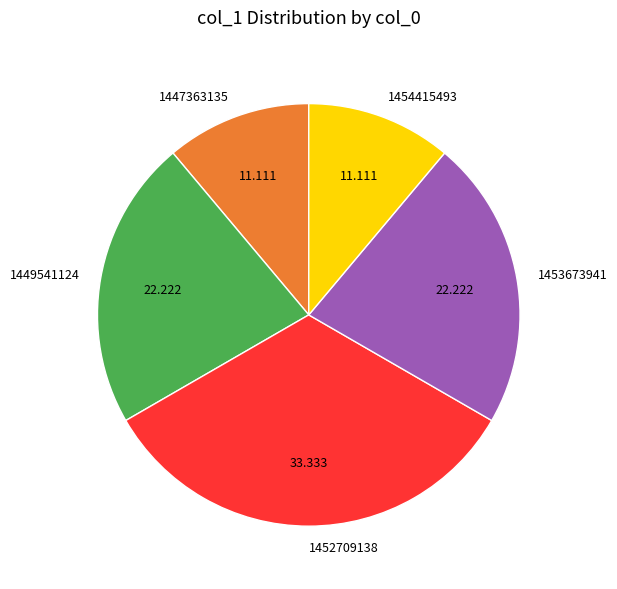

Is the sum of 1447363135 and 1454415493 greater than half?

No